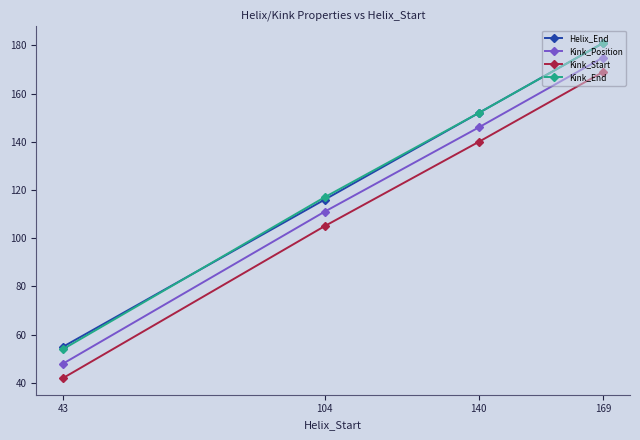

What is the approximate value of Helix_End at 140, to the nearest 10?

150